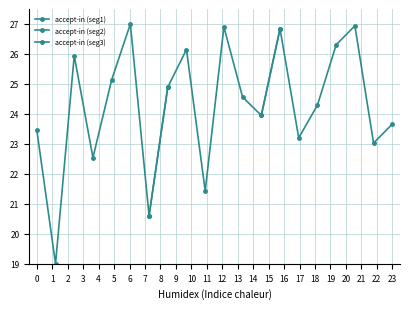

Where do accept-in (seg3) and accept-in (seg1) first cross each other?

1 and 2